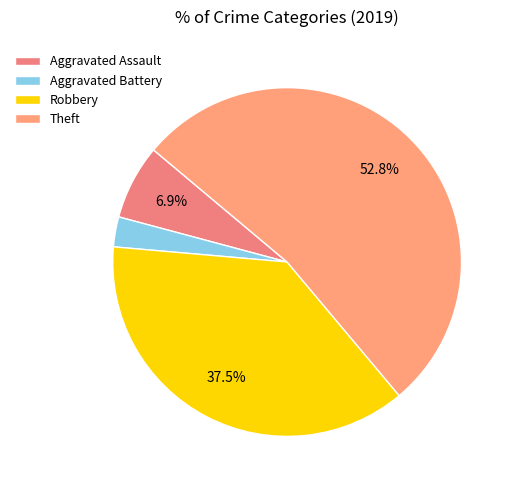

What percentage is the Aggravated Assault slice, to the nearest percent?

7%